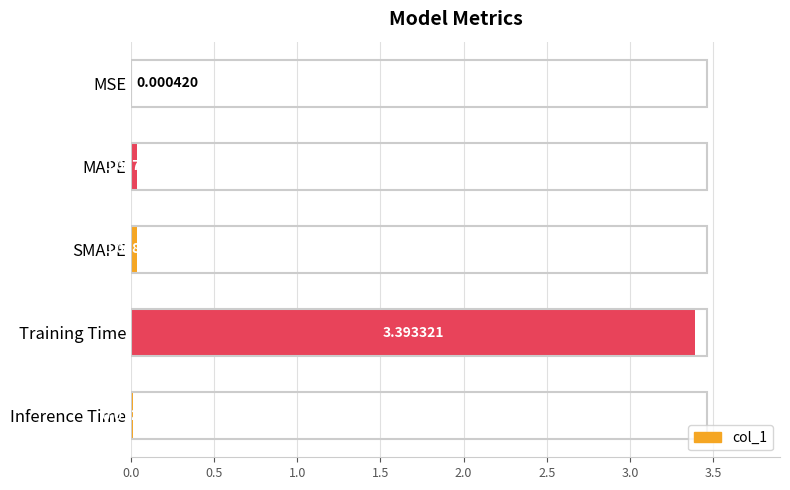

What is the sum of the values at MAPE and Training Time?

3.4